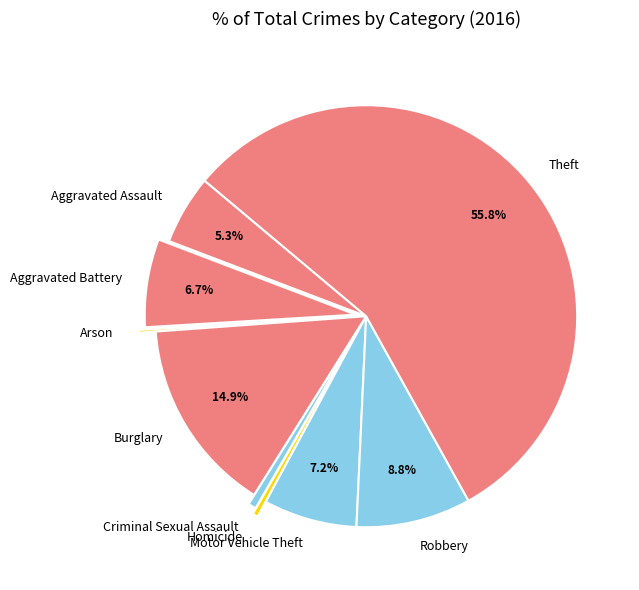

Which has a higher value, Criminal Sexual Assault or Burglary?

Burglary